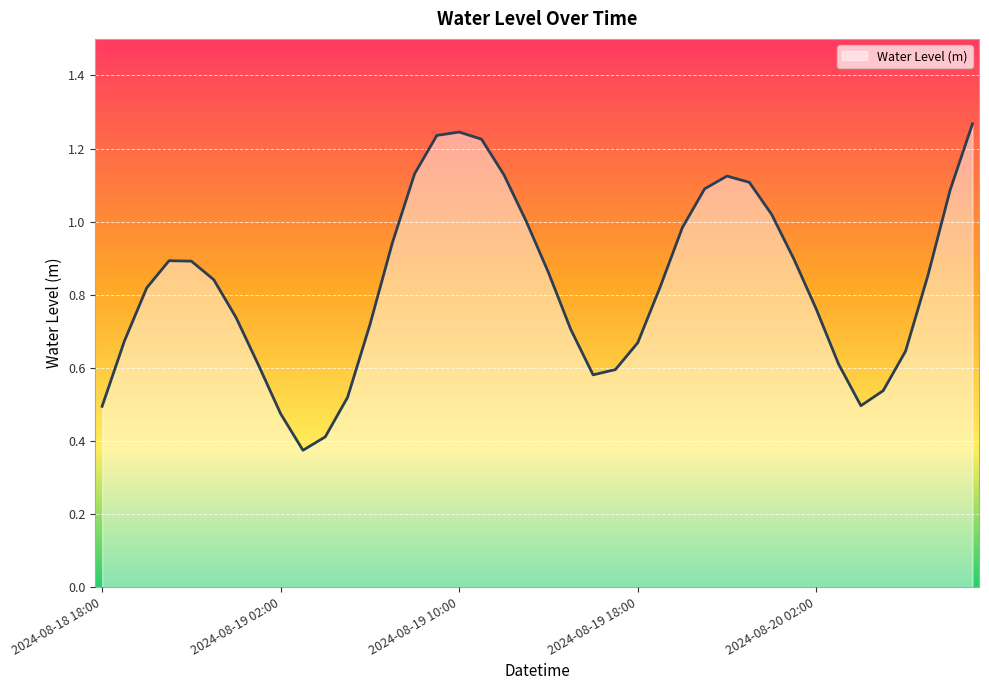

Reading left to right, extract all data points from this chart.

0.5	0.7	0.8	0.9	0.9	0.8	0.7	0.6	0.5	0.4	0.4	0.5	0.7	0.9	1.1	1.2	1.2	1.2	1.1	1.0	0.9	0.7	0.6	0.6	0.7	0.8	1.0	1.1	1.1	1.1	1.0	0.9	0.8	0.6	0.5	0.5	0.6	0.9	1.1	1.3